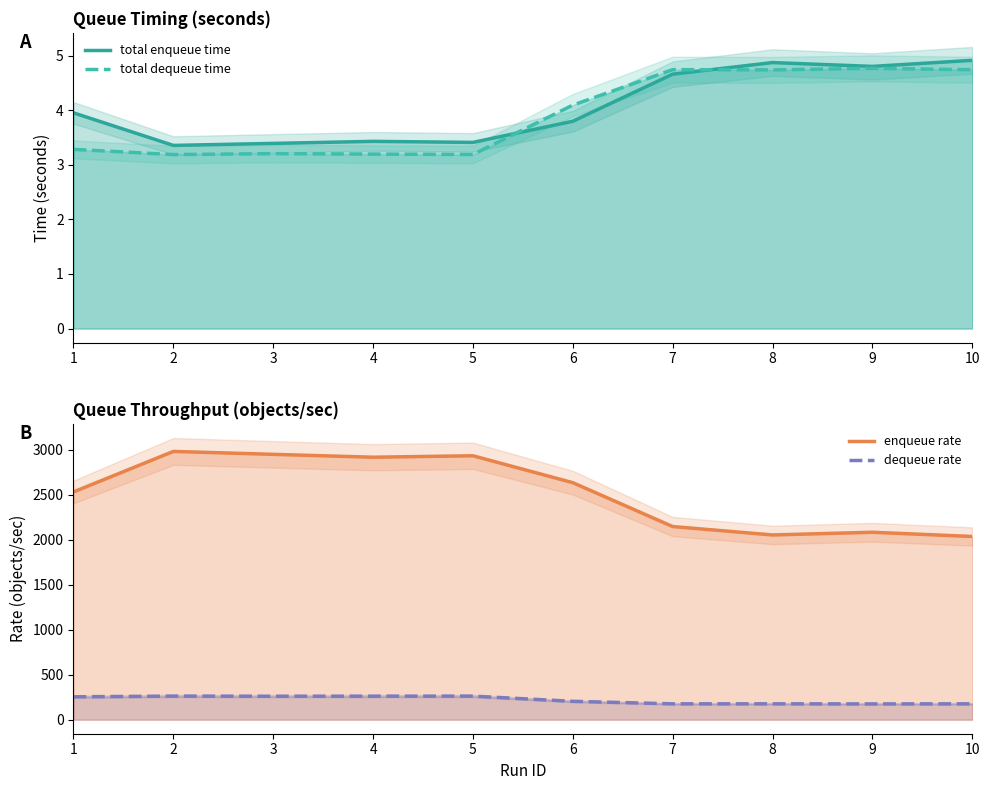

Count the number of data series in this chart.

4